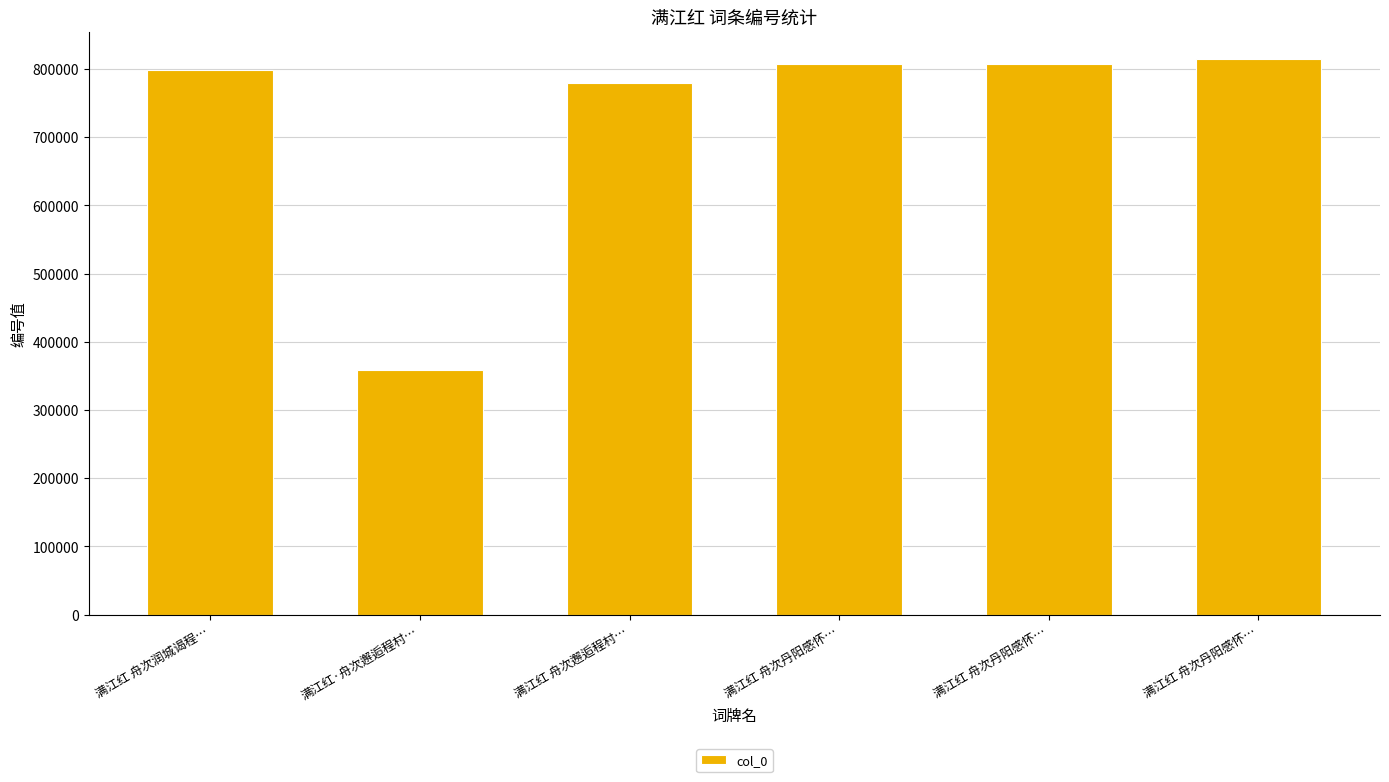

Count the number of data series in this chart.

1